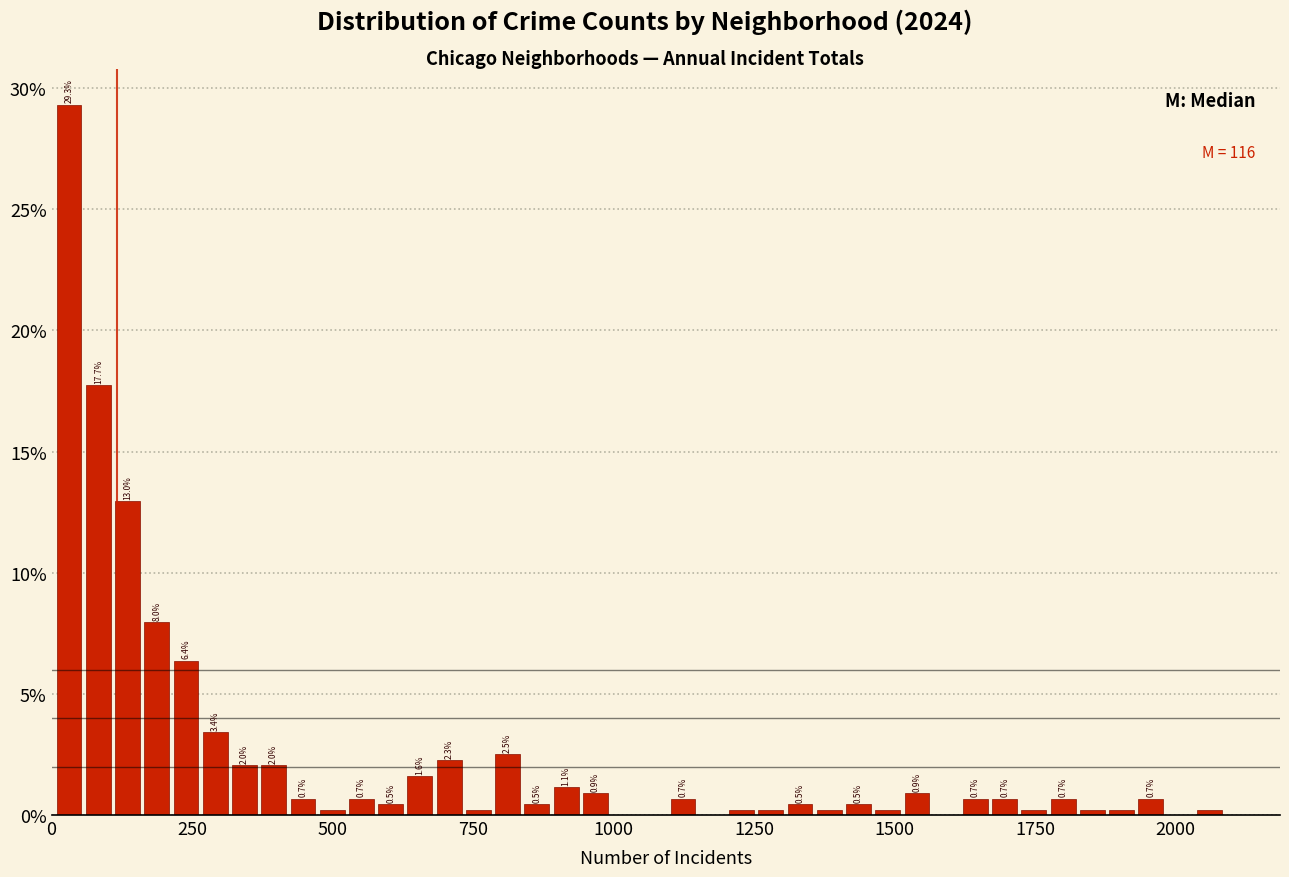

Around what value on the x-axis is the tallest bar? Give the approximate position of its centre, as read against the axis.

50